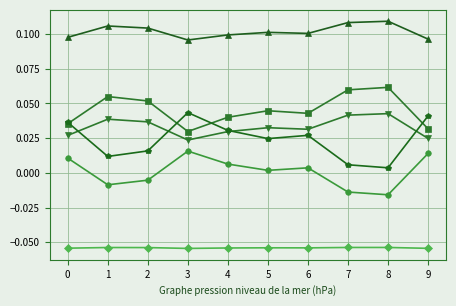

At which category is the sum across all series the highest?

3